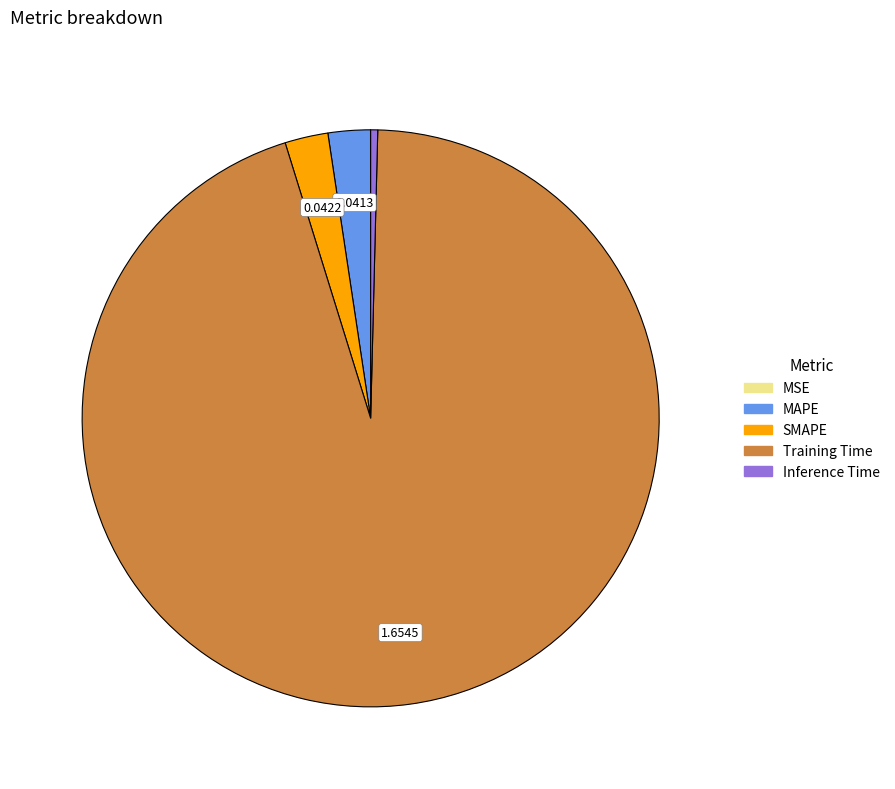

Do MAPE and Training Time together represent more than half of the pie?

Yes